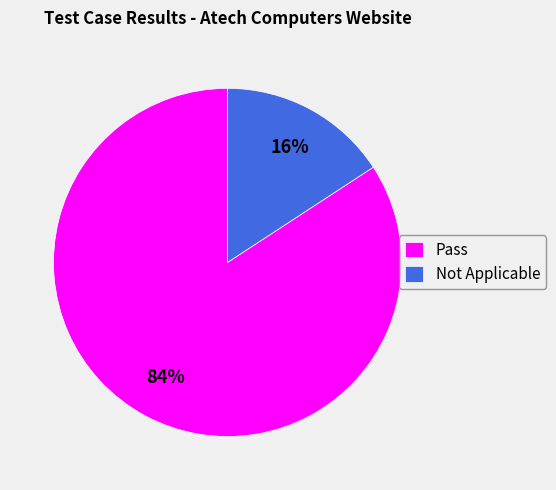

Count the number of slices in the pie.

2